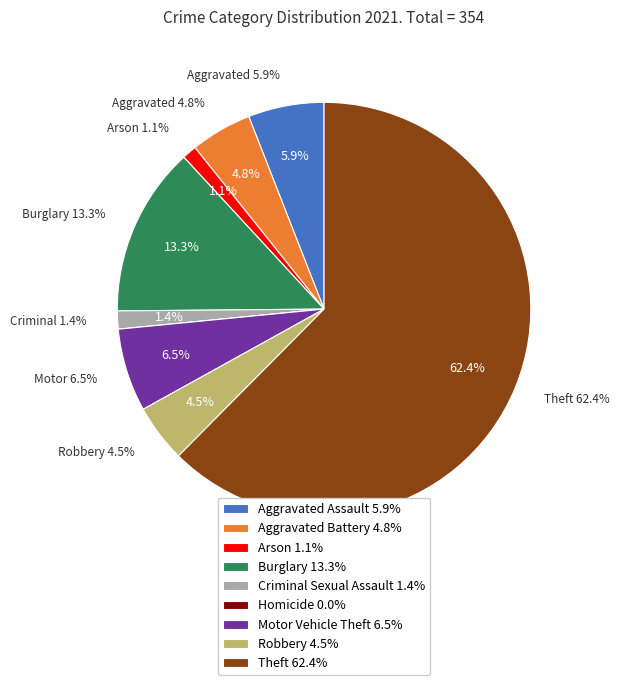

Does Robbery account for over 50% of the chart?

No